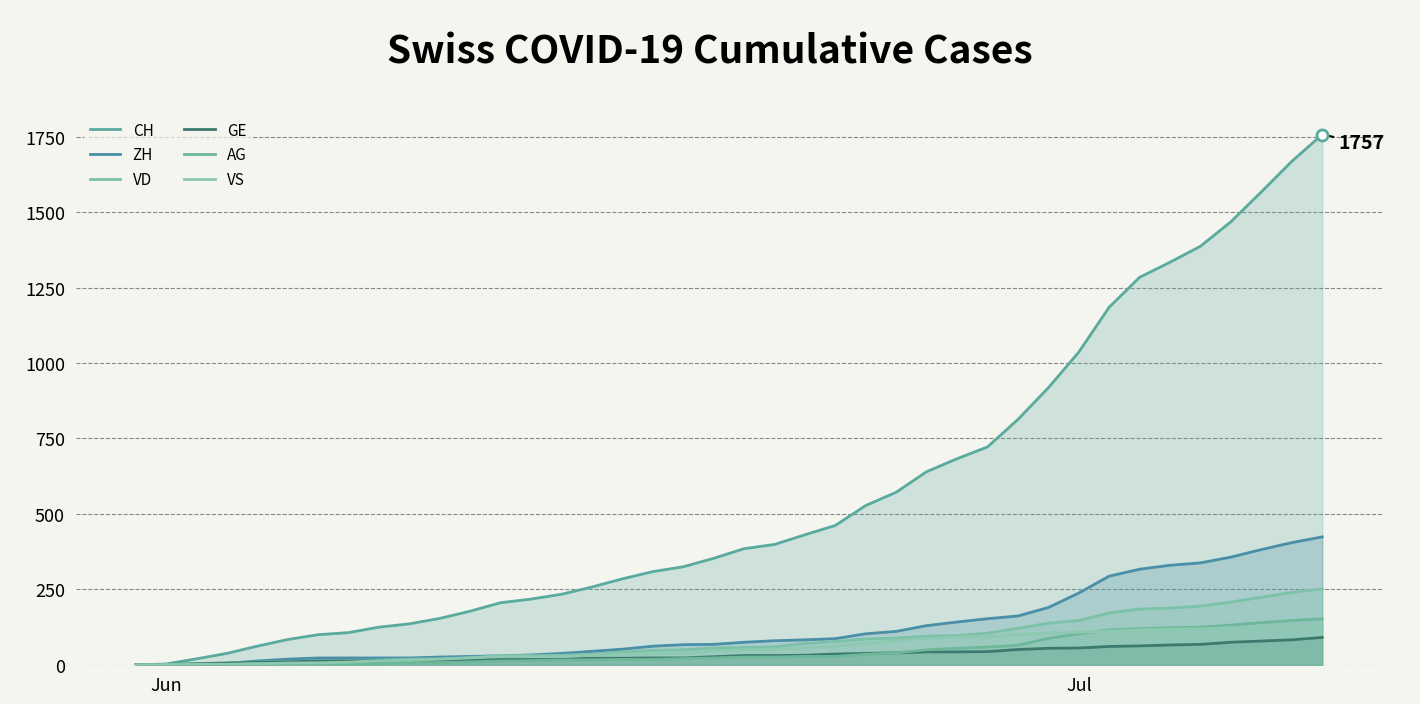

At how many categories does at least one series exceed 496?

16